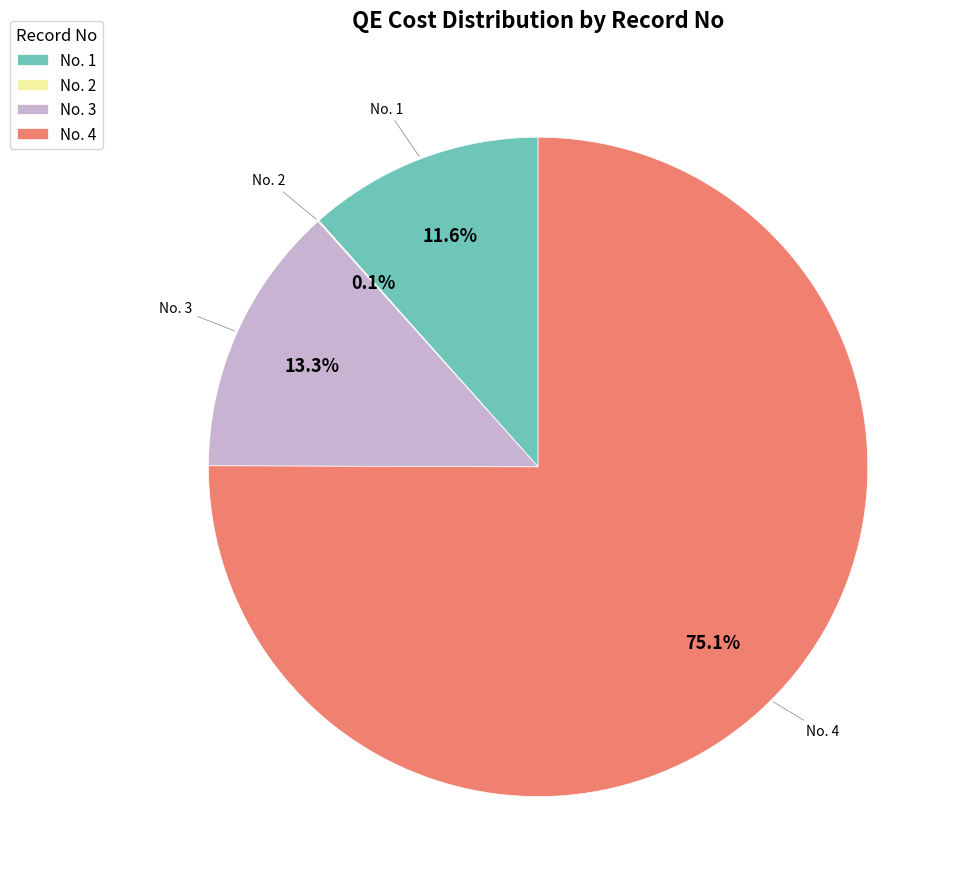

What is the largest slice in the pie chart?

No. 4